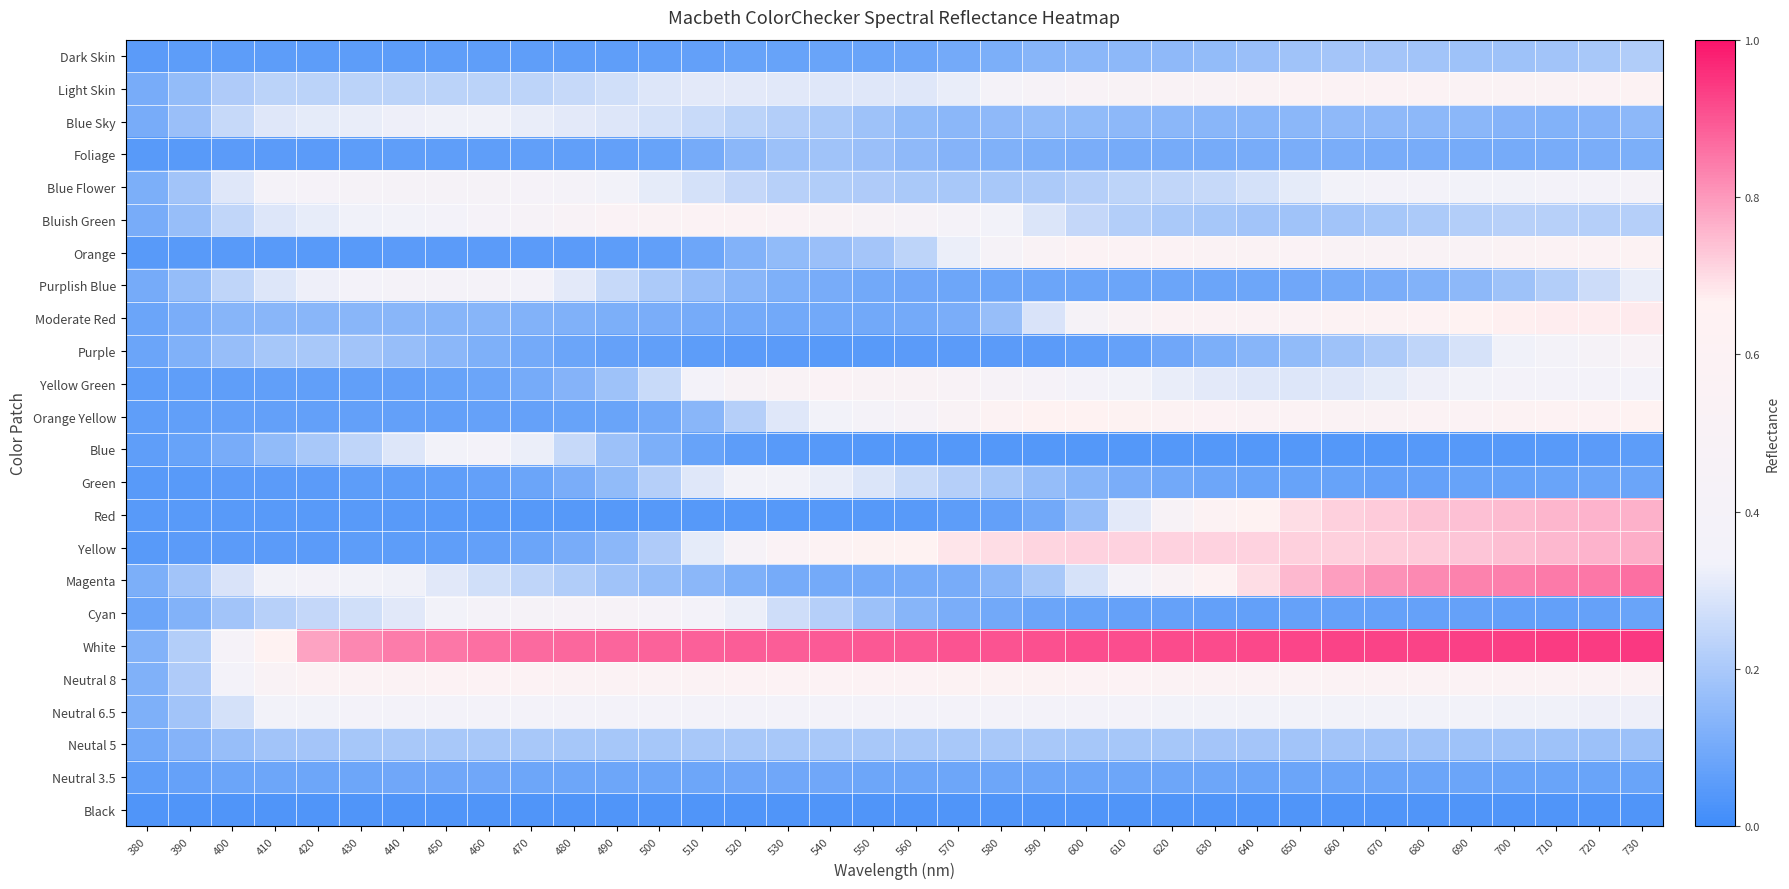

Reading right to left, list all the values displayed in this chart.

Dark Skin: 730=0.2	720=0.2	710=0.2	700=0.2	690=0.2	680=0.2	670=0.2	660=0.2	650=0.2	640=0.2	630=0.2	620=0.2	610=0.1	600=0.1	590=0.1	580=0.1	570=0.1	560=0.1	550=0.1	540=0.1	530=0.1	520=0.1	510=0.1	500=0.1	490=0.1	480=0.1	470=0.1	460=0.1	450=0.1	440=0.1	430=0.1	420=0.1	410=0.1	400=0.1	390=0.1	380=0.1
Light Skin: 730=0.6	720=0.6	710=0.6	700=0.5	690=0.5	680=0.6	670=0.6	660=0.6	650=0.6	640=0.6	630=0.5	620=0.5	610=0.5	600=0.5	590=0.5	580=0.4	570=0.3	560=0.3	550=0.3	540=0.3	530=0.3	520=0.3	510=0.3	500=0.3	490=0.3	480=0.3	470=0.2	460=0.2	450=0.2	440=0.2	430=0.2	420=0.2	410=0.2	400=0.2	390=0.2	380=0.1
Blue Sky: 730=0.1	720=0.1	710=0.1	700=0.1	690=0.1	680=0.1	670=0.2	660=0.1	650=0.1	640=0.1	630=0.1	620=0.1	610=0.1	600=0.2	590=0.2	580=0.2	570=0.1	560=0.2	550=0.2	540=0.2	530=0.2	520=0.2	510=0.3	500=0.3	490=0.3	480=0.3	470=0.3	460=0.3	450=0.3	440=0.3	430=0.3	420=0.3	410=0.3	400=0.3	390=0.2	380=0.1
Foliage: 730=0.1	720=0.1	710=0.1	700=0.1	690=0.1	680=0.1	670=0.1	660=0.1	650=0.1	640=0.1	630=0.1	620=0.1	610=0.1	600=0.1	590=0.1	580=0.1	570=0.1	560=0.1	550=0.2	540=0.2	530=0.2	520=0.1	510=0.1	500=0.1	490=0.1	480=0.1	470=0.1	460=0.1	450=0.1	440=0.1	430=0.1	420=0.1	410=0.1	400=0.1	390=0.1	380=0.0
Blue Flower: 730=0.4	720=0.4	710=0.4	700=0.3	690=0.3	680=0.4	670=0.4	660=0.3	650=0.3	640=0.3	630=0.3	620=0.2	610=0.2	600=0.2	590=0.2	580=0.2	570=0.2	560=0.2	550=0.2	540=0.2	530=0.2	520=0.2	510=0.3	500=0.3	490=0.3	480=0.4	470=0.4	460=0.4	450=0.4	440=0.4	430=0.4	420=0.4	410=0.4	400=0.3	390=0.2	380=0.1
Bluish Green: 730=0.2	720=0.2	710=0.2	700=0.2	690=0.2	680=0.2	670=0.2	660=0.2	650=0.2	640=0.2	630=0.2	620=0.2	610=0.2	600=0.2	590=0.3	580=0.3	570=0.4	560=0.4	550=0.5	540=0.5	530=0.5	520=0.6	510=0.6	500=0.6	490=0.5	480=0.5	470=0.5	460=0.4	450=0.4	440=0.3	430=0.3	420=0.3	410=0.3	400=0.2	390=0.2	380=0.1
Orange: 730=0.6	720=0.6	710=0.6	700=0.5	690=0.5	680=0.5	670=0.5	660=0.5	650=0.5	640=0.6	630=0.6	620=0.6	610=0.6	600=0.6	590=0.5	580=0.4	570=0.3	560=0.2	550=0.2	540=0.2	530=0.2	520=0.1	510=0.1	500=0.1	490=0.1	480=0.1	470=0.1	460=0.1	450=0.1	440=0.1	430=0.1	420=0.1	410=0.0	400=0.0	390=0.0	380=0.0
Purplish Blue: 730=0.3	720=0.3	710=0.2	700=0.2	690=0.1	680=0.1	670=0.1	660=0.1	650=0.1	640=0.1	630=0.1	620=0.1	610=0.1	600=0.1	590=0.1	580=0.1	570=0.1	560=0.1	550=0.1	540=0.1	530=0.1	520=0.1	510=0.2	500=0.2	490=0.3	480=0.3	470=0.4	460=0.4	450=0.4	440=0.4	430=0.4	420=0.3	410=0.3	400=0.2	390=0.2	380=0.1
Moderate Red: 730=0.7	720=0.7	710=0.7	700=0.7	690=0.7	680=0.6	670=0.6	660=0.6	650=0.6	640=0.6	630=0.6	620=0.6	610=0.5	600=0.4	590=0.3	580=0.2	570=0.1	560=0.1	550=0.1	540=0.1	530=0.1	520=0.1	510=0.1	500=0.1	490=0.1	480=0.1	470=0.1	460=0.1	450=0.1	440=0.1	430=0.1	420=0.1	410=0.1	400=0.1	390=0.1	380=0.1
Purple: 730=0.5	720=0.4	710=0.4	700=0.3	690=0.3	680=0.2	670=0.2	660=0.2	650=0.2	640=0.1	630=0.1	620=0.1	610=0.1	600=0.1	590=0.1	580=0.1	570=0.1	560=0.1	550=0.1	540=0.1	530=0.1	520=0.1	510=0.1	500=0.1	490=0.1	480=0.1	470=0.1	460=0.1	450=0.1	440=0.2	430=0.2	420=0.2	410=0.2	400=0.2	390=0.1	380=0.1
Yellow Green: 730=0.4	720=0.4	710=0.4	700=0.4	690=0.3	680=0.3	670=0.3	660=0.3	650=0.3	640=0.3	630=0.3	620=0.3	610=0.3	600=0.4	590=0.4	580=0.5	570=0.5	560=0.5	550=0.5	540=0.5	530=0.5	520=0.5	510=0.4	500=0.3	490=0.2	480=0.1	470=0.1	460=0.1	450=0.1	440=0.1	430=0.1	420=0.1	410=0.1	400=0.1	390=0.1	380=0.1
Orange Yellow: 730=0.6	720=0.6	710=0.6	700=0.6	690=0.6	680=0.6	670=0.6	660=0.6	650=0.6	640=0.6	630=0.6	620=0.6	610=0.6	600=0.7	590=0.7	580=0.6	570=0.5	560=0.4	550=0.4	540=0.3	530=0.3	520=0.2	510=0.1	500=0.1	490=0.1	480=0.1	470=0.1	460=0.1	450=0.1	440=0.1	430=0.1	420=0.1	410=0.1	400=0.1	390=0.1	380=0.1
Blue: 730=0.1	720=0.1	710=0.0	700=0.0	690=0.0	680=0.0	670=0.0	660=0.0	650=0.0	640=0.0	630=0.0	620=0.0	610=0.0	600=0.0	590=0.0	580=0.0	570=0.0	560=0.0	550=0.0	540=0.0	530=0.0	520=0.1	510=0.1	500=0.1	490=0.2	480=0.3	470=0.3	460=0.4	450=0.3	440=0.3	430=0.2	420=0.2	410=0.2	400=0.1	390=0.1	380=0.1
Green: 730=0.1	720=0.1	710=0.1	700=0.1	690=0.1	680=0.1	670=0.1	660=0.1	650=0.1	640=0.1	630=0.1	620=0.1	610=0.1	600=0.1	590=0.2	580=0.2	570=0.2	560=0.3	550=0.3	540=0.3	530=0.3	520=0.3	510=0.3	500=0.2	490=0.2	480=0.1	470=0.1	460=0.1	450=0.1	440=0.1	430=0.1	420=0.1	410=0.1	400=0.1	390=0.1	380=0.0
Red: 730=0.8	720=0.8	710=0.8	700=0.7	690=0.7	680=0.7	670=0.7	660=0.7	650=0.7	640=0.7	630=0.6	620=0.5	610=0.3	600=0.2	590=0.1	580=0.1	570=0.1	560=0.0	550=0.0	540=0.0	530=0.0	520=0.0	510=0.0	500=0.0	490=0.0	480=0.0	470=0.0	460=0.0	450=0.0	440=0.0	430=0.0	420=0.0	410=0.0	400=0.0	390=0.0	380=0.0
Yellow: 730=0.8	720=0.8	710=0.8	700=0.7	690=0.7	680=0.7	670=0.7	660=0.7	650=0.7	640=0.7	630=0.7	620=0.7	610=0.7	600=0.7	590=0.7	580=0.7	570=0.7	560=0.7	550=0.6	540=0.6	530=0.5	520=0.4	510=0.3	500=0.2	490=0.1	480=0.1	470=0.1	460=0.1	450=0.1	440=0.1	430=0.1	420=0.1	410=0.1	400=0.1	390=0.1	380=0.0
Magenta: 730=0.9	720=0.9	710=0.8	700=0.8	690=0.8	680=0.8	670=0.8	660=0.8	650=0.8	640=0.7	630=0.6	620=0.5	610=0.4	600=0.3	590=0.2	580=0.1	570=0.1	560=0.1	550=0.1	540=0.1	530=0.1	520=0.1	510=0.1	500=0.2	490=0.2	480=0.2	470=0.2	460=0.3	450=0.3	440=0.3	430=0.4	420=0.4	410=0.3	400=0.3	390=0.2	380=0.1
Cyan: 730=0.1	720=0.1	710=0.1	700=0.1	690=0.1	680=0.1	670=0.1	660=0.1	650=0.1	640=0.1	630=0.1	620=0.1	610=0.1	600=0.1	590=0.1	580=0.1	570=0.1	560=0.1	550=0.2	540=0.2	530=0.3	520=0.3	510=0.4	500=0.4	490=0.4	480=0.4	470=0.4	460=0.4	450=0.3	440=0.3	430=0.3	420=0.2	410=0.2	400=0.2	390=0.1	380=0.1
White: 730=0.9	720=0.9	710=0.9	700=0.9	690=0.9	680=0.9	670=0.9	660=0.9	650=0.9	640=0.9	630=0.9	620=0.9	610=0.9	600=0.9	590=0.9	580=0.9	570=0.9	560=0.9	550=0.9	540=0.9	530=0.9	520=0.9	510=0.9	500=0.9	490=0.9	480=0.9	470=0.9	460=0.9	450=0.9	440=0.8	430=0.8	420=0.8	410=0.7	400=0.4	390=0.2	380=0.1
Neutral 8: 730=0.6	720=0.6	710=0.6	700=0.6	690=0.6	680=0.6	670=0.6	660=0.6	650=0.6	640=0.6	630=0.6	620=0.6	610=0.6	600=0.6	590=0.6	580=0.6	570=0.6	560=0.6	550=0.6	540=0.6	530=0.6	520=0.6	510=0.6	500=0.6	490=0.6	480=0.6	470=0.6	460=0.6	450=0.6	440=0.6	430=0.6	420=0.6	410=0.5	400=0.4	390=0.2	380=0.1
Neutral 6.5: 730=0.3	720=0.3	710=0.3	700=0.3	690=0.3	680=0.3	670=0.3	660=0.3	650=0.3	640=0.3	630=0.3	620=0.4	610=0.4	600=0.4	590=0.4	580=0.4	570=0.4	560=0.4	550=0.4	540=0.4	530=0.4	520=0.4	510=0.4	500=0.4	490=0.4	480=0.4	470=0.4	460=0.4	450=0.4	440=0.4	430=0.4	420=0.3	410=0.3	400=0.3	390=0.2	380=0.1
Neutal 5: 730=0.2	720=0.2	710=0.2	700=0.2	690=0.2	680=0.2	670=0.2	660=0.2	650=0.2	640=0.2	630=0.2	620=0.2	610=0.2	600=0.2	590=0.2	580=0.2	570=0.2	560=0.2	550=0.2	540=0.2	530=0.2	520=0.2	510=0.2	500=0.2	490=0.2	480=0.2	470=0.2	460=0.2	450=0.2	440=0.2	430=0.2	420=0.2	410=0.2	400=0.2	390=0.1	380=0.1
Neutral 3.5: 730=0.1	720=0.1	710=0.1	700=0.1	690=0.1	680=0.1	670=0.1	660=0.1	650=0.1	640=0.1	630=0.1	620=0.1	610=0.1	600=0.1	590=0.1	580=0.1	570=0.1	560=0.1	550=0.1	540=0.1	530=0.1	520=0.1	510=0.1	500=0.1	490=0.1	480=0.1	470=0.1	460=0.1	450=0.1	440=0.1	430=0.1	420=0.1	410=0.1	400=0.1	390=0.1	380=0.1
Black: 730=0.0	720=0.0	710=0.0	700=0.0	690=0.0	680=0.0	670=0.0	660=0.0	650=0.0	640=0.0	630=0.0	620=0.0	610=0.0	600=0.0	590=0.0	580=0.0	570=0.0	560=0.0	550=0.0	540=0.0	530=0.0	520=0.0	510=0.0	500=0.0	490=0.0	480=0.0	470=0.0	460=0.0	450=0.0	440=0.0	430=0.0	420=0.0	410=0.0	400=0.0	390=0.0	380=0.0